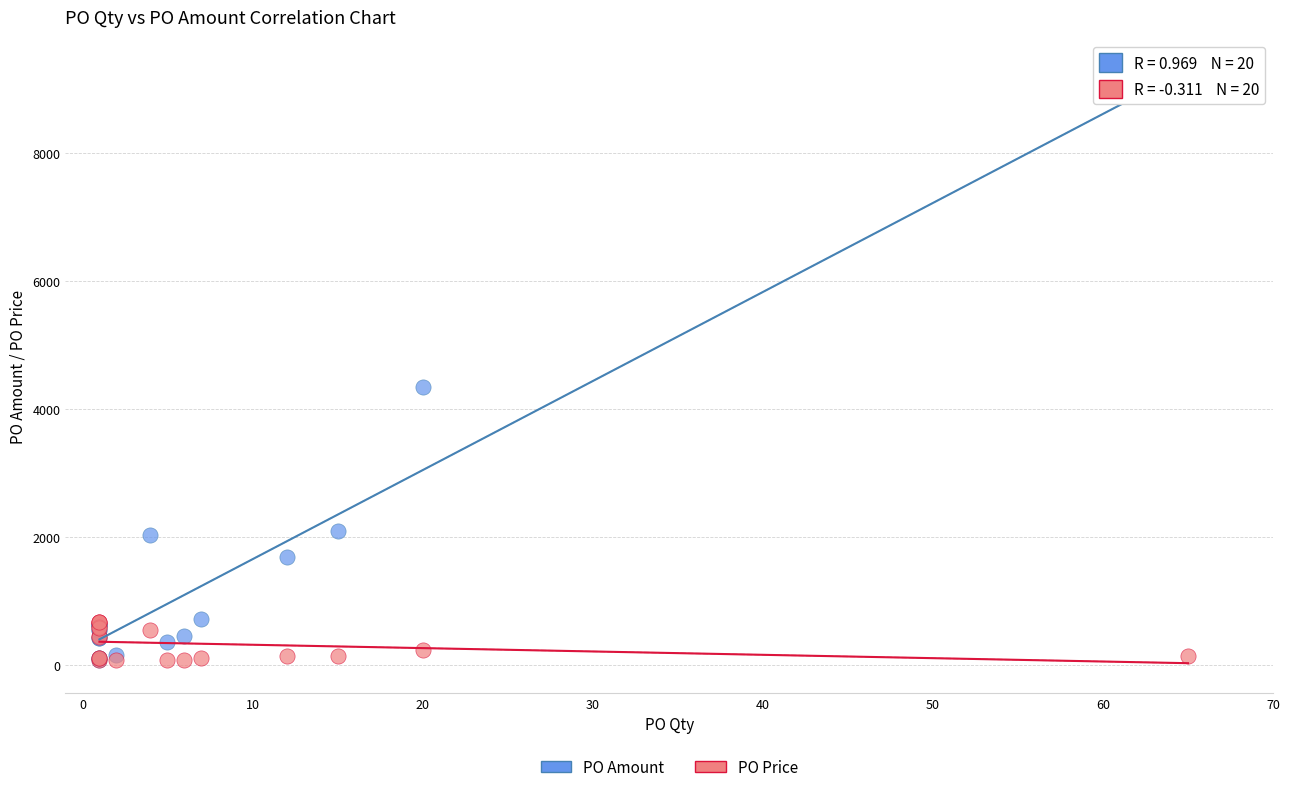

In the PO Amount series, what Y value is closest to 4592?

4346.5